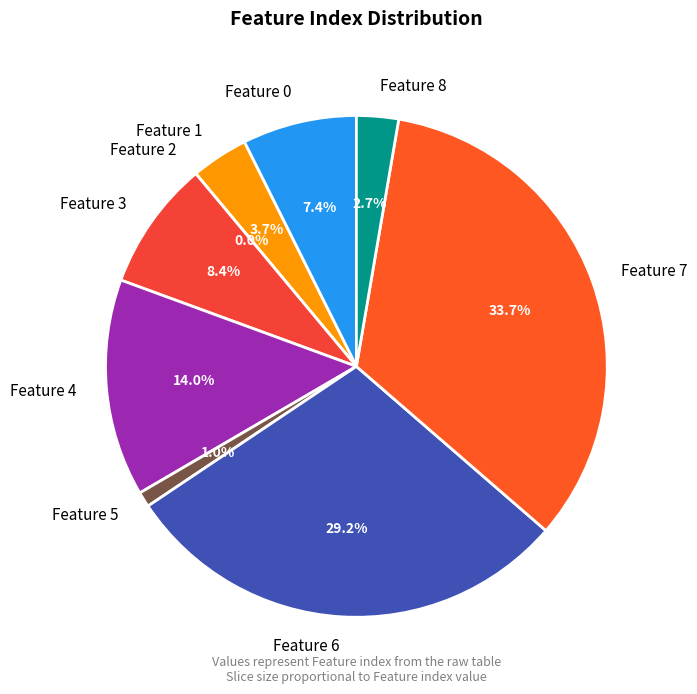

Does Feature 8 account for over 50% of the chart?

No